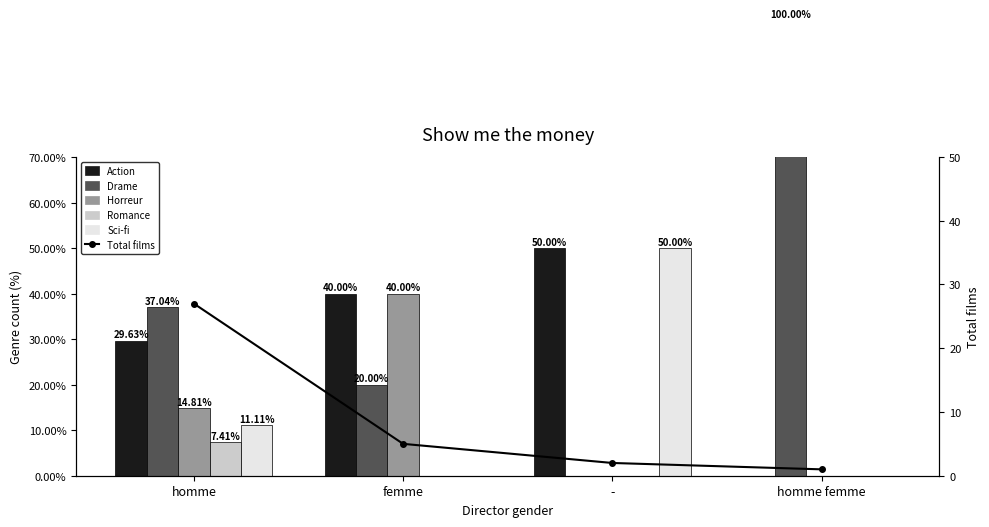

What is the maximum value shown in the chart?

100.0